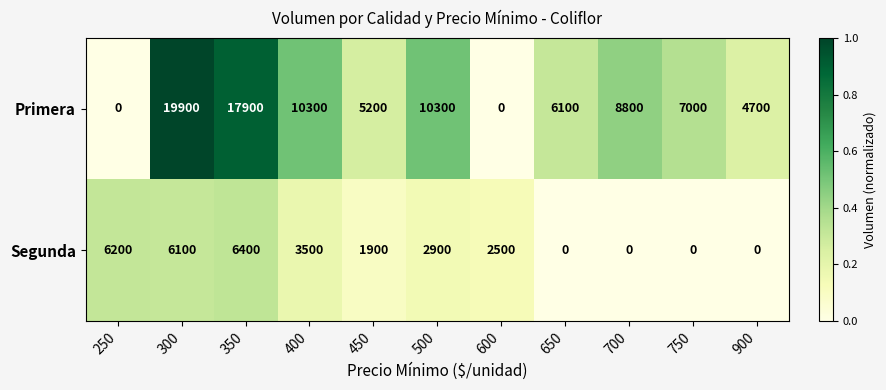

How many distinct data groups are displayed?

2